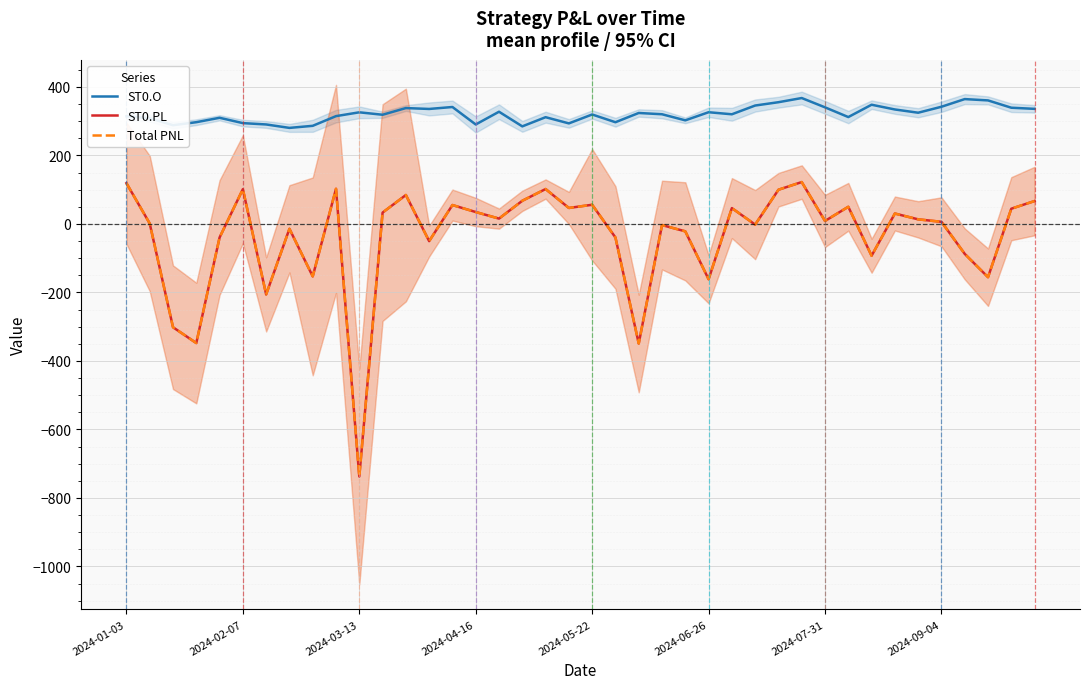

How many values in the Total PNL series exceed 13?

20